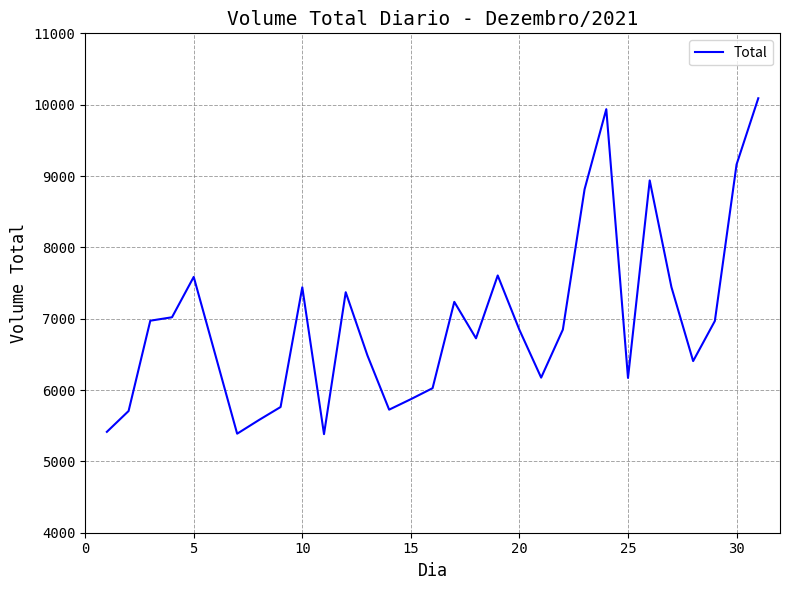

What is the smallest value displayed?

5382